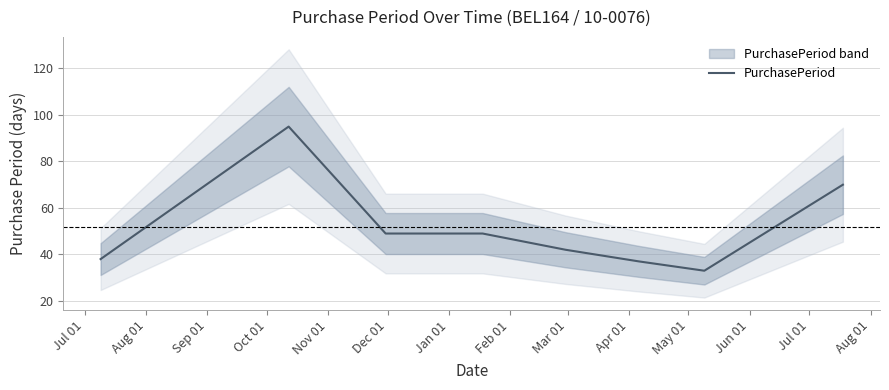

Reading left to right, what are all the values shown in this chart?

38	95	49	49	42	37	33	70